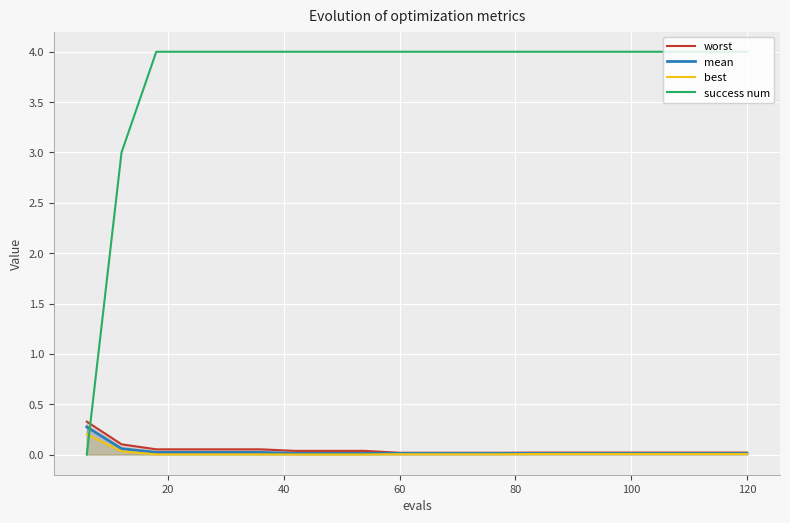

Which series has the largest range (max minus min)?

success num